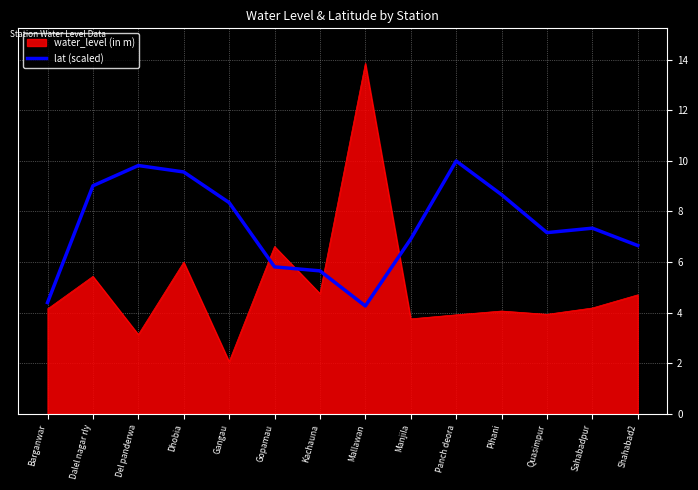

List the series in order of their peak value, highest first.

water_level (in m), lat (scaled)